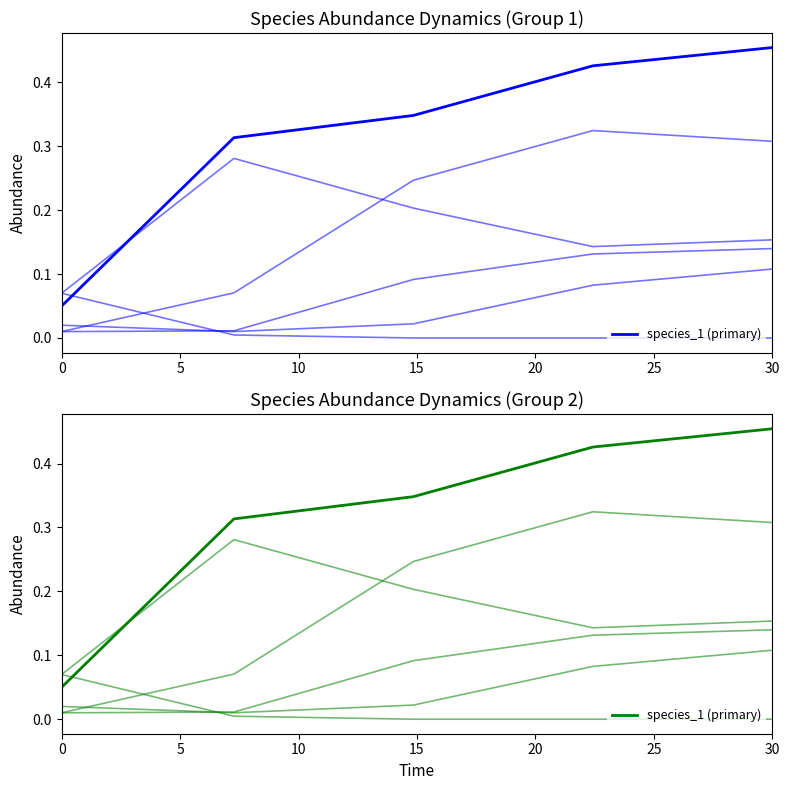

What is the sum of the species_5 values at 5 and 15?

0.4